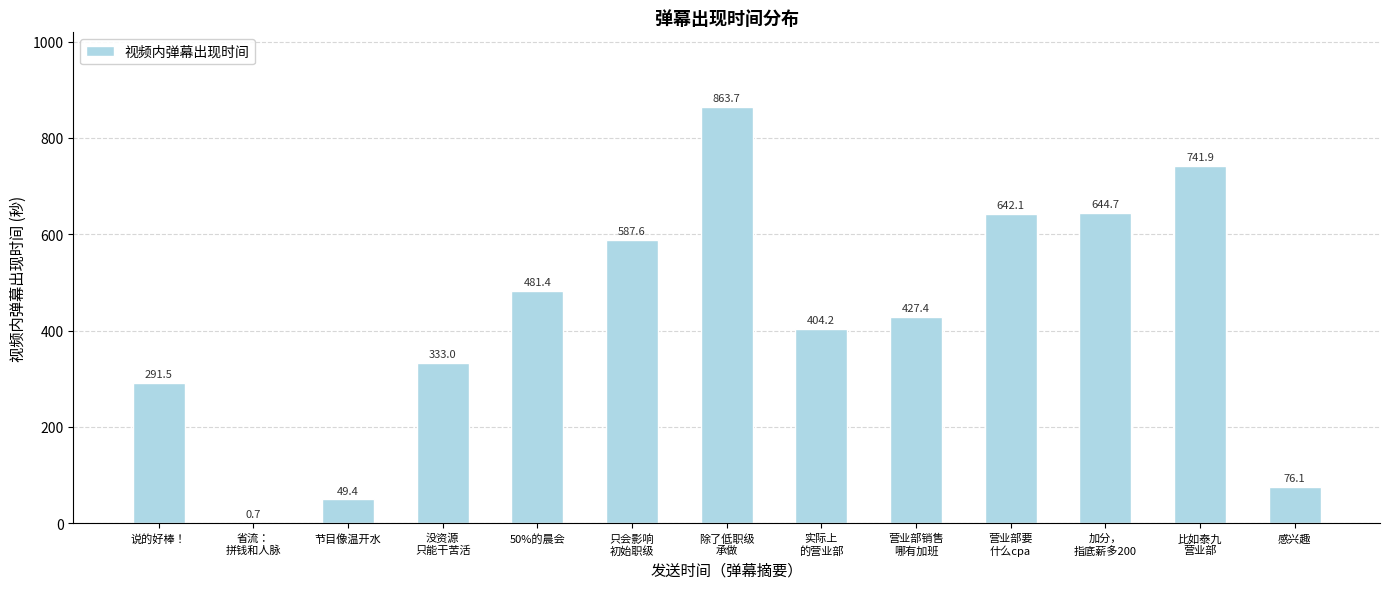

Between 除了低职级
承做 and 只会影响
初始职级, which is larger?

除了低职级
承做